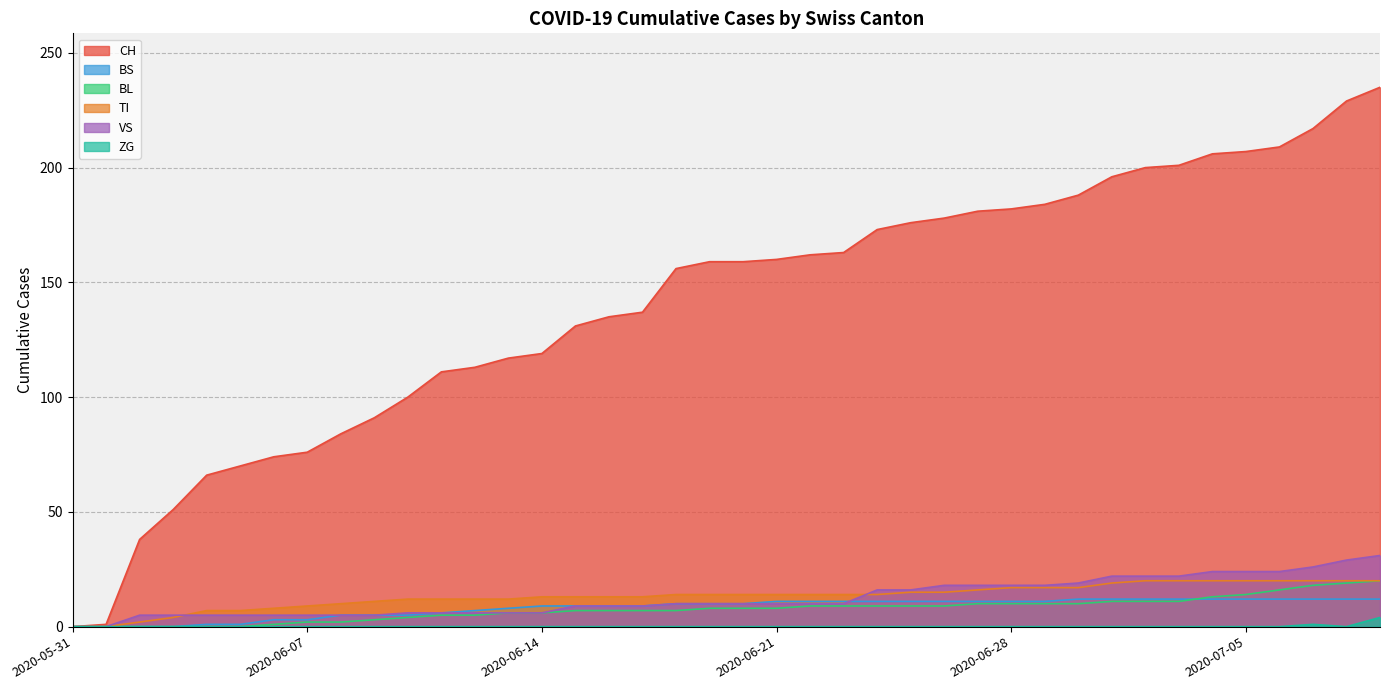

The value of VS at 2020-06-08 is 5. True or false?

True